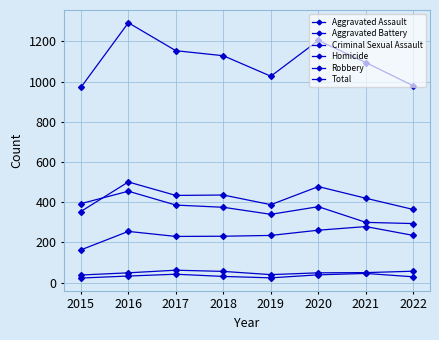

Reading left to right, extract all data points from this chart.

Aggravated Assault: 2015=163	2016=255	2017=230	2018=231	2019=235	2020=261	2021=279	2022=235
Aggravated Battery: 2015=354	2016=501	2017=434	2018=436	2019=388	2020=478	2021=420	2022=364
Criminal Sexual Assault: 2015=38	2016=49	2017=62	2018=56	2019=40	2020=49	2021=50	2022=57
Homicide: 2015=23	2016=33	2017=42	2018=31	2019=24	2020=39	2021=46	2022=29
Robbery: 2015=393	2016=455	2017=386	2018=375	2019=340	2020=378	2021=300	2022=294
Total: 2015=971	2016=1293	2017=1154	2018=1129	2019=1027	2020=1205	2021=1095	2022=979